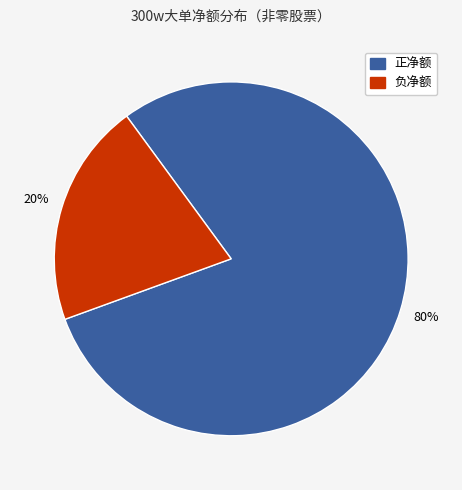

To the nearest percent, what is the average slice percentage?

50%